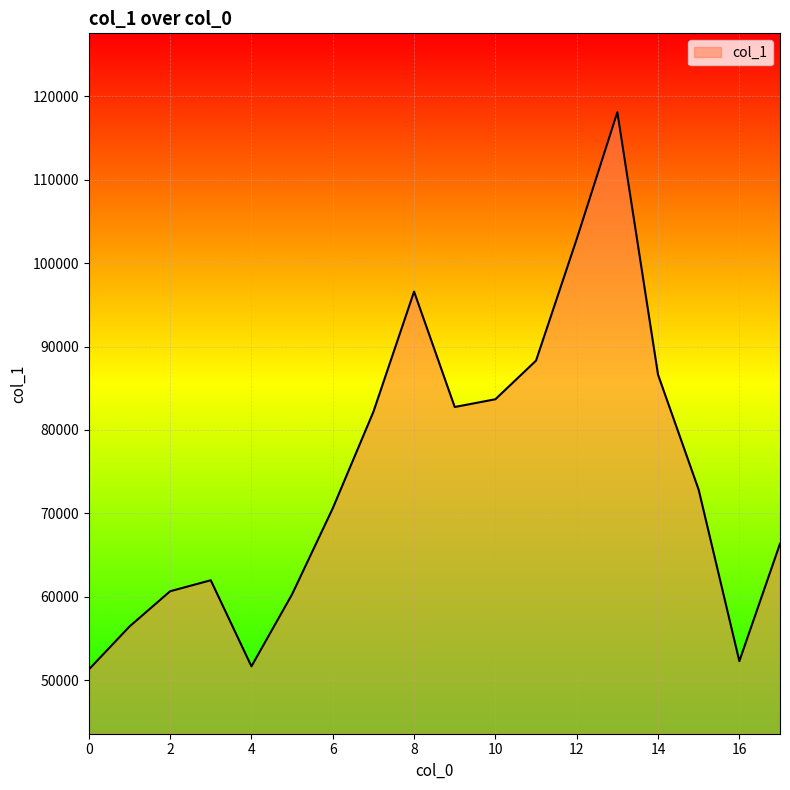

Reading right to left, extract all data points from this chart.

66374	52294	72834	86636	118097	102886	88317	83685	82757	96592	82182	70611	60308	51669	61990	60671	56442	51287